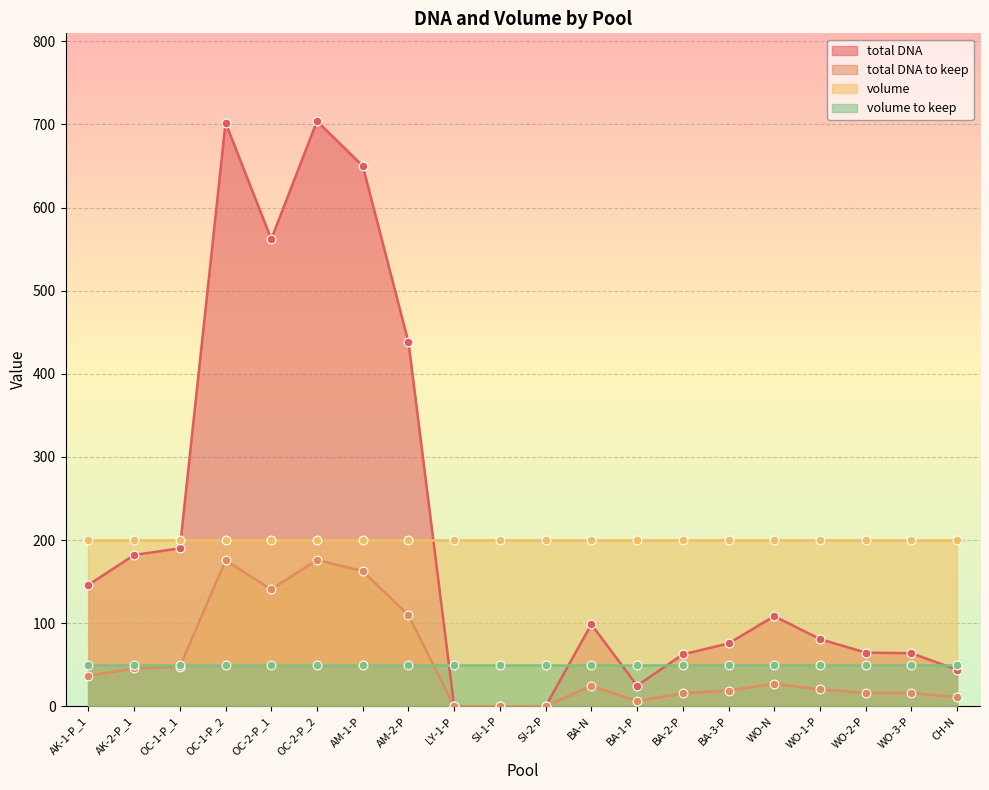

At how many categories does at least one series exceed 521?

4